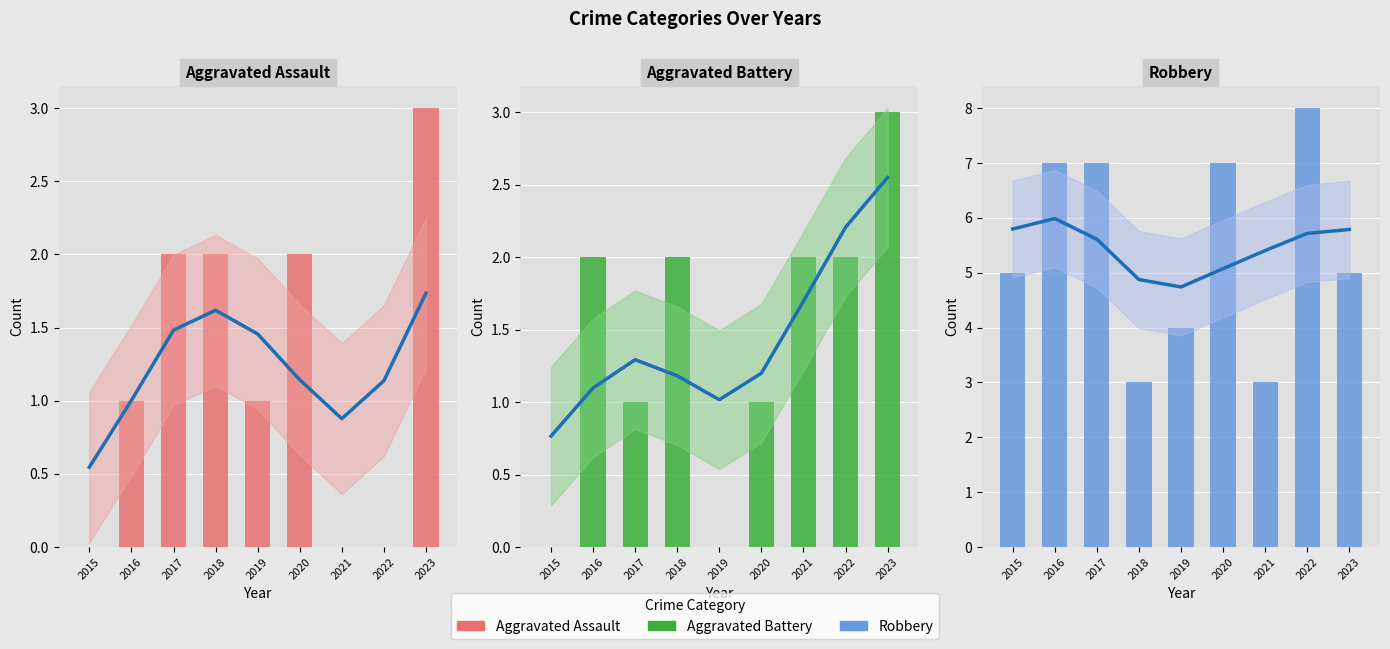

Reading right to left, extract all data points from this chart.

Aggravated Assault trend: 1.7	1.1	0.9	1.1	1.5	1.6	1.5	1.0	0.5
Aggravated Assault: 3.0	0.0	0.0	2.0	1.0	2.0	2.0	1.0	0.0
Aggravated Battery trend: 2.5	2.2	1.7	1.2	1.0	1.2	1.3	1.1	0.8
Aggravated Battery: 3.0	2.0	2.0	1.0	0.0	2.0	1.0	2.0	0.0
Robbery trend: 5.8	5.7	5.4	5.1	4.7	4.9	5.6	6.0	5.8
Robbery: 5.0	8.0	3.0	7.0	4.0	3.0	7.0	7.0	5.0